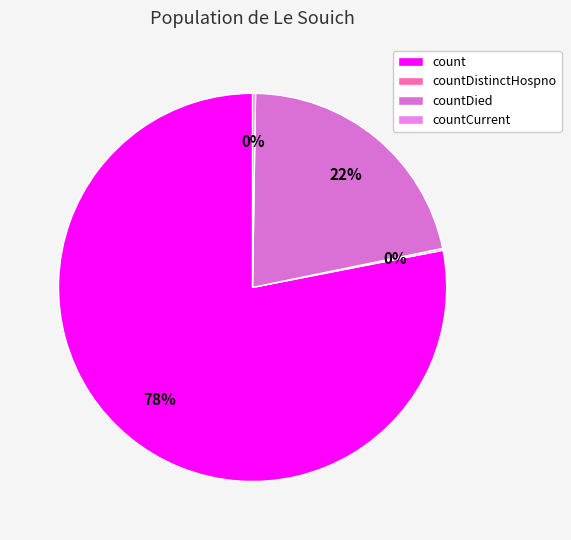

Does any single category account for the majority?

Yes